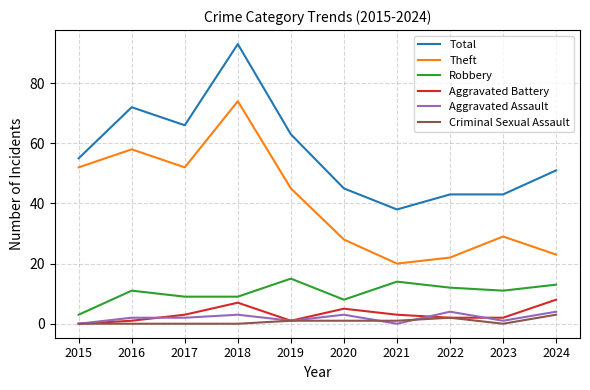

True or false: Total has a value of 43 at 2023.

True